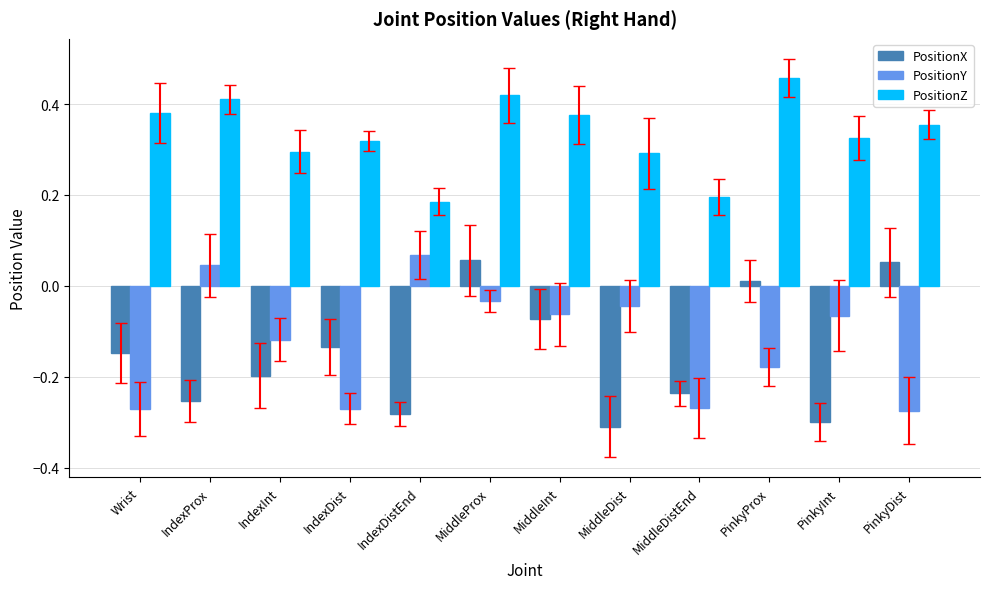

What is the difference between the highest and lowest values at PinkyDist?

0.6